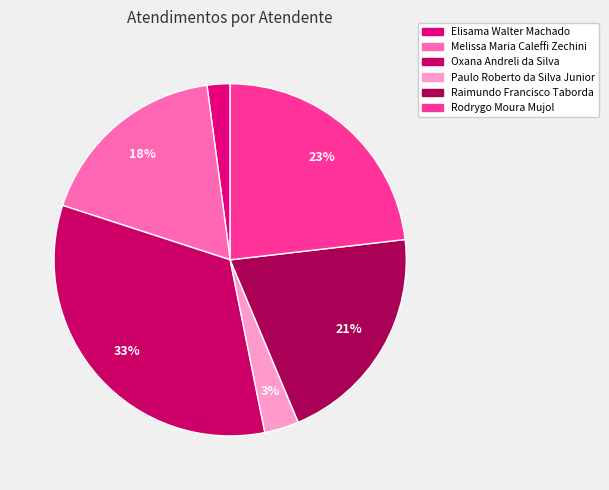

The Oxana Andreli da Silva slice represents 47% of the pie. True or false?

False